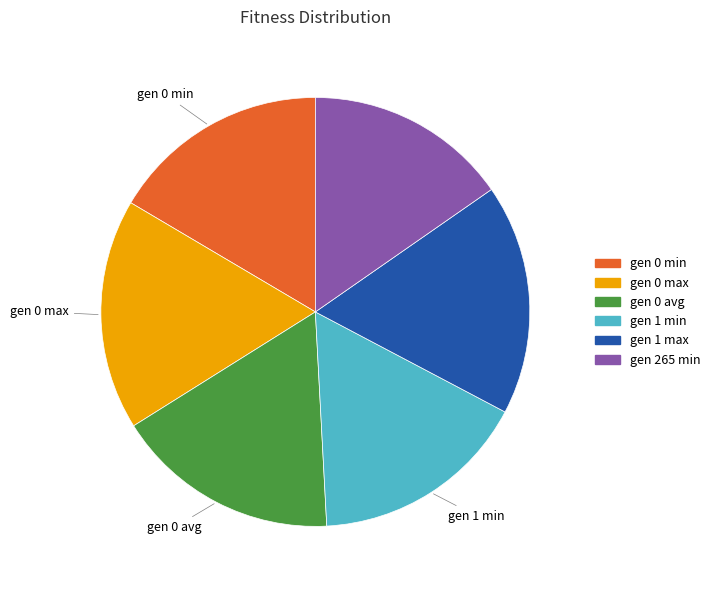

What is the ratio of the value at gen 0 max to the value at gen 1 max?

1.0